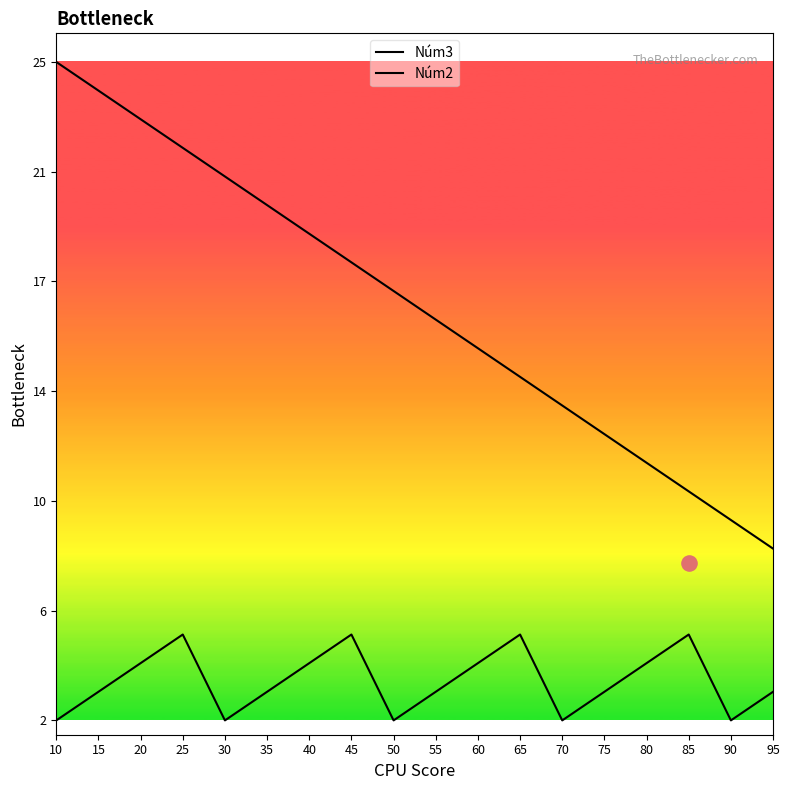

What are all the series names shown in the legend?

Núm3, Núm2